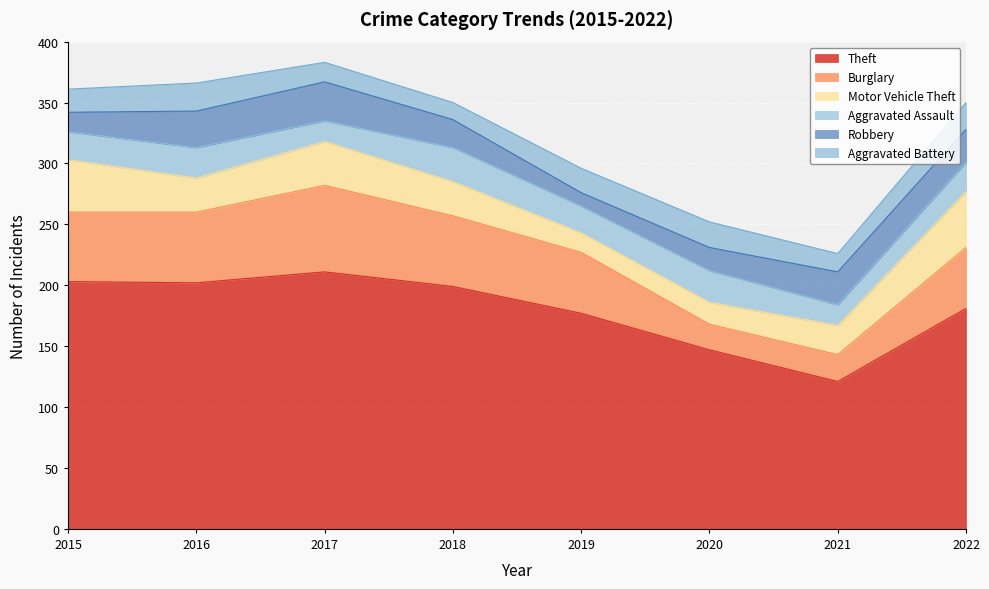

What are all the series names shown in the legend?

Theft, Burglary, Motor Vehicle Theft, Aggravated Assault, Robbery, Aggravated Battery